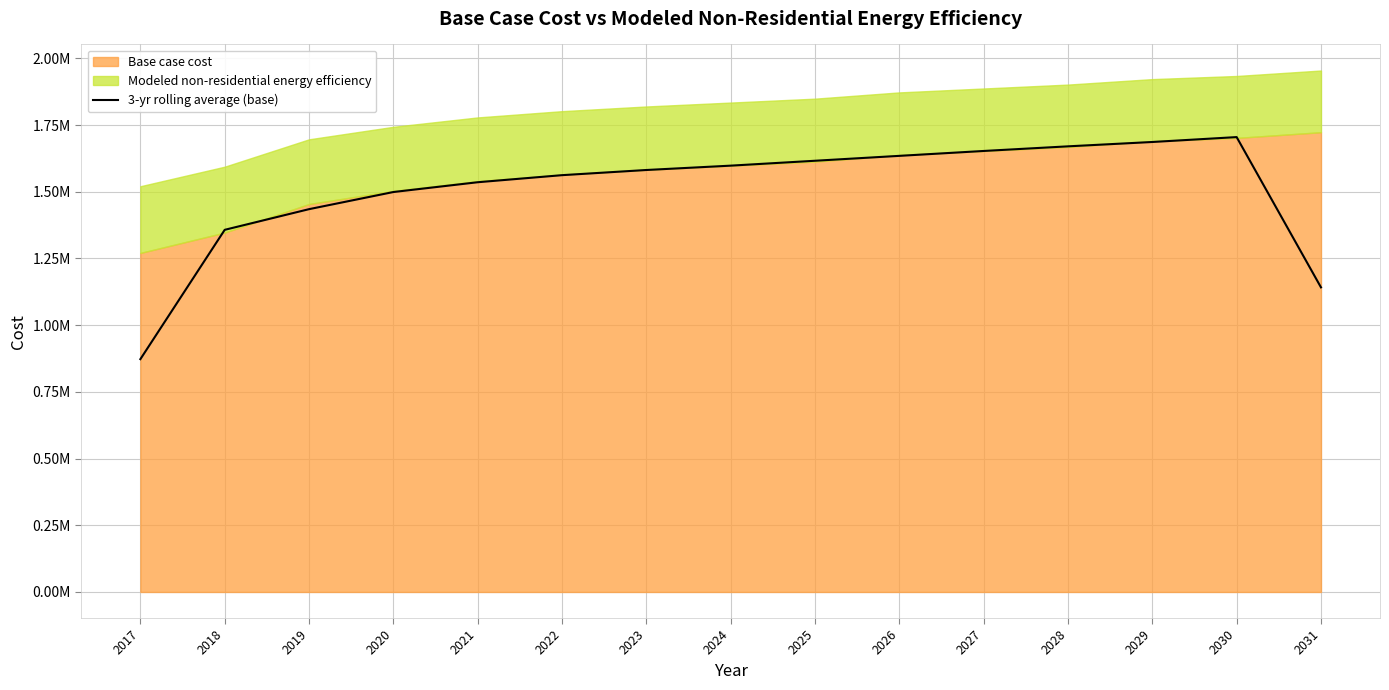

What is the change in value from 2024 to 2025?

+18348.0